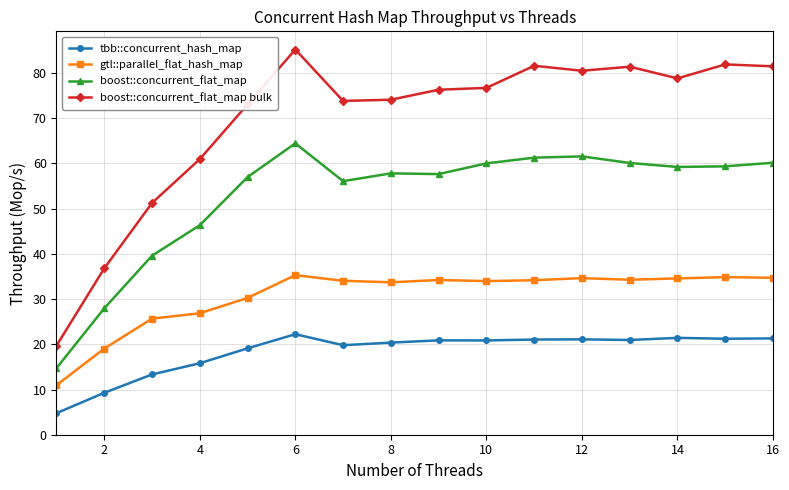

What are all the series names shown in the legend?

tbb::concurrent_hash_map, gtl::parallel_flat_hash_map, boost::concurrent_flat_map, boost::concurrent_flat_map bulk